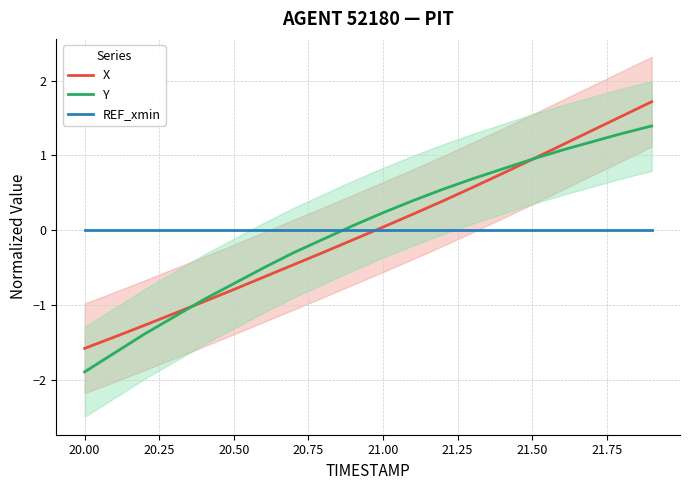

How many values in the Y series are below 0?

9